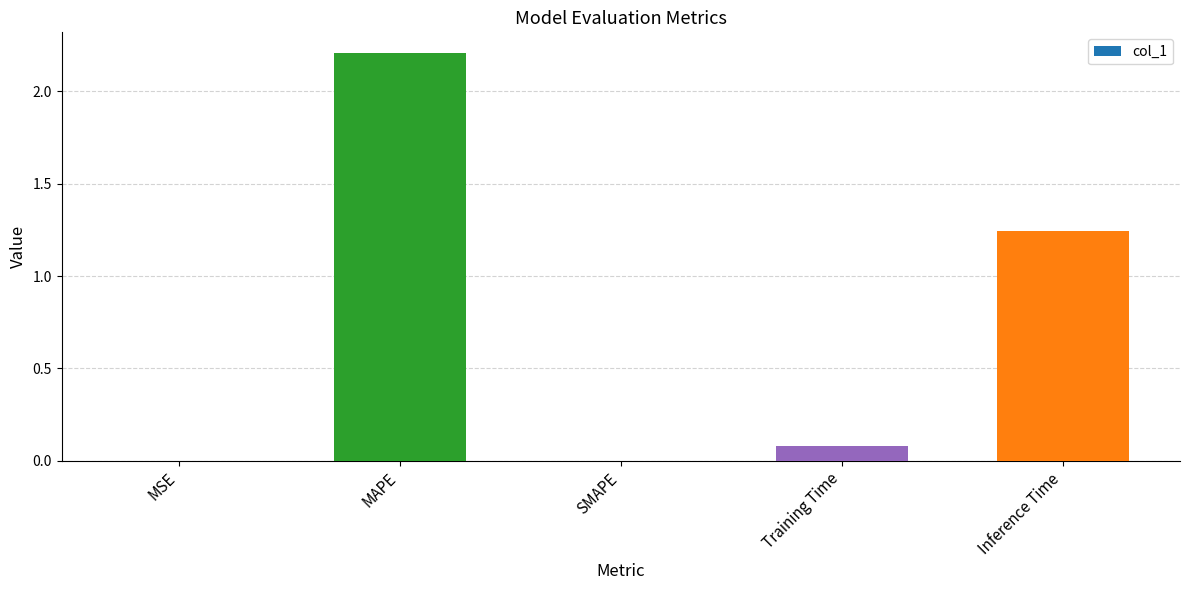

At which label is the value closest to 1?

Inference Time